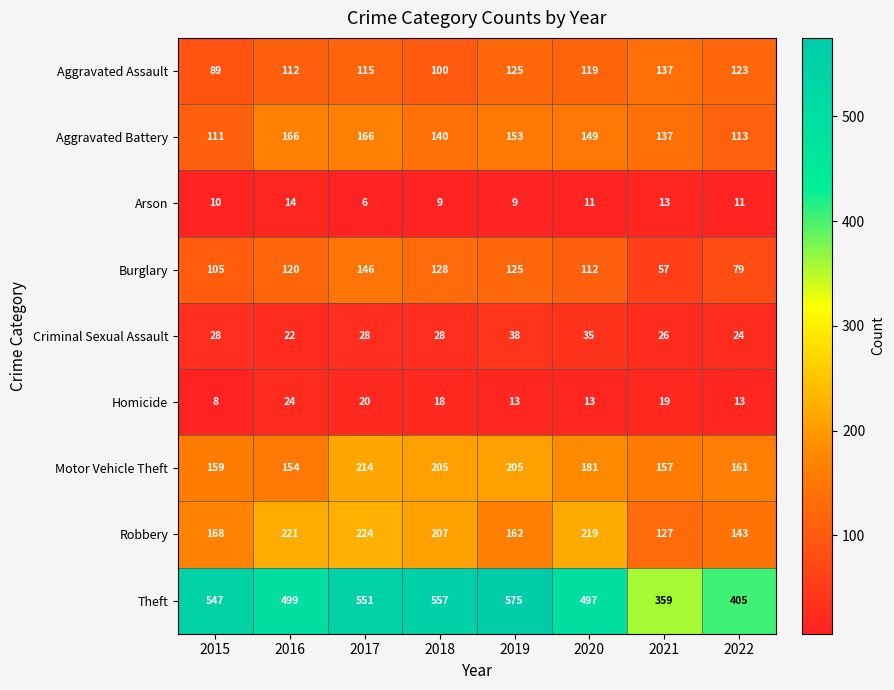

Rank the series by their maximum value, from lowest to highest.

Arson, Homicide, Criminal Sexual Assault, Aggravated Assault, Burglary, Aggravated Battery, Motor Vehicle Theft, Robbery, Theft